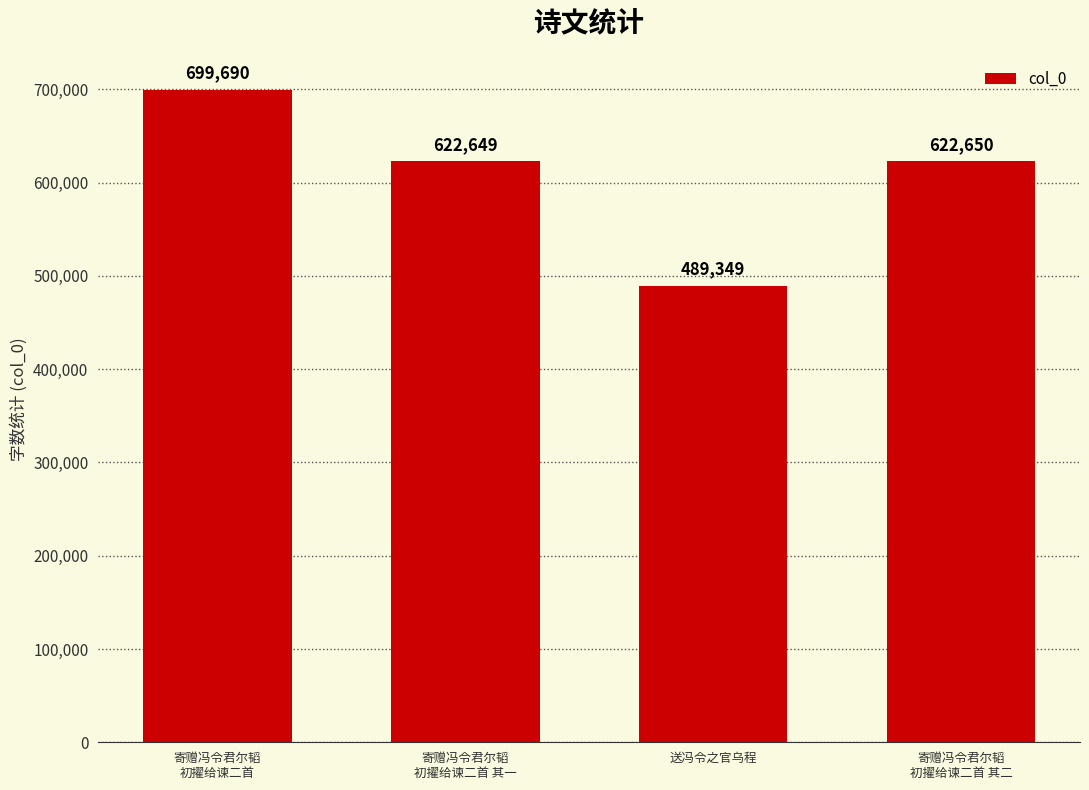

How many series are shown in this chart?

1